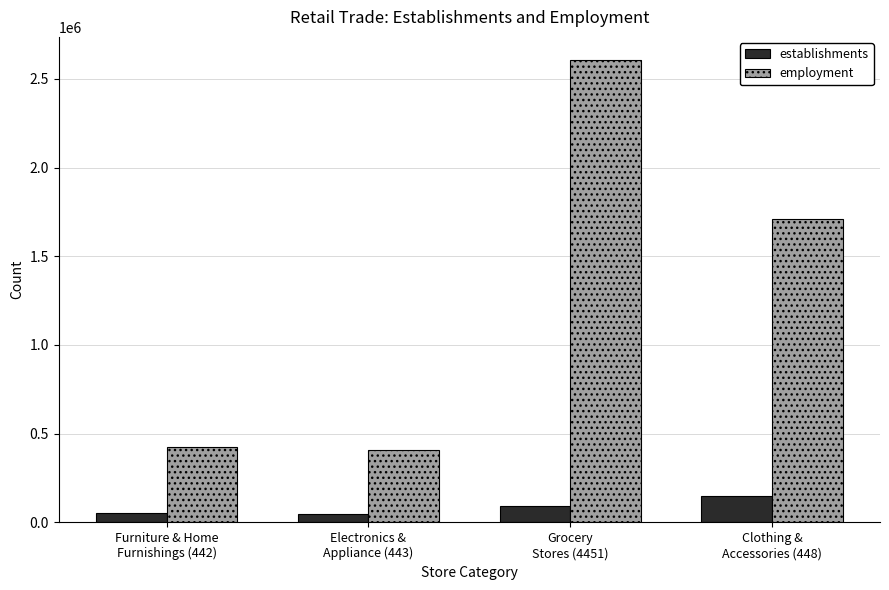

Which series has the largest total across all categories?

employment